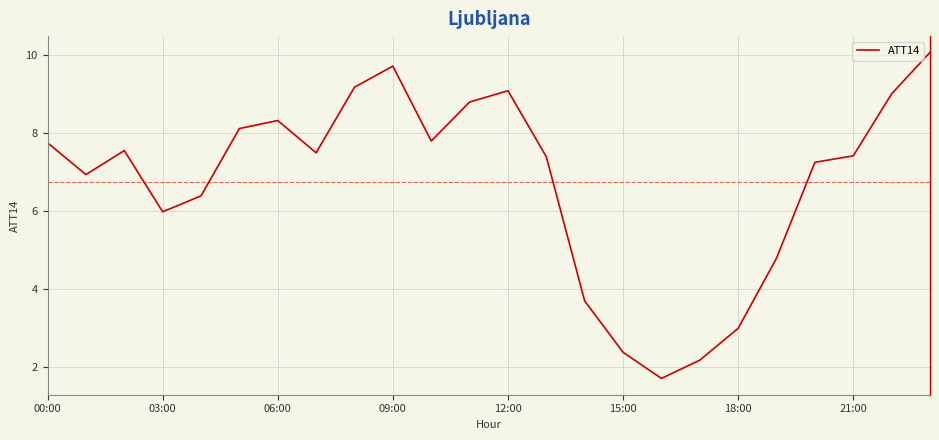

What is the difference between the maximum and minimum values?

8.4